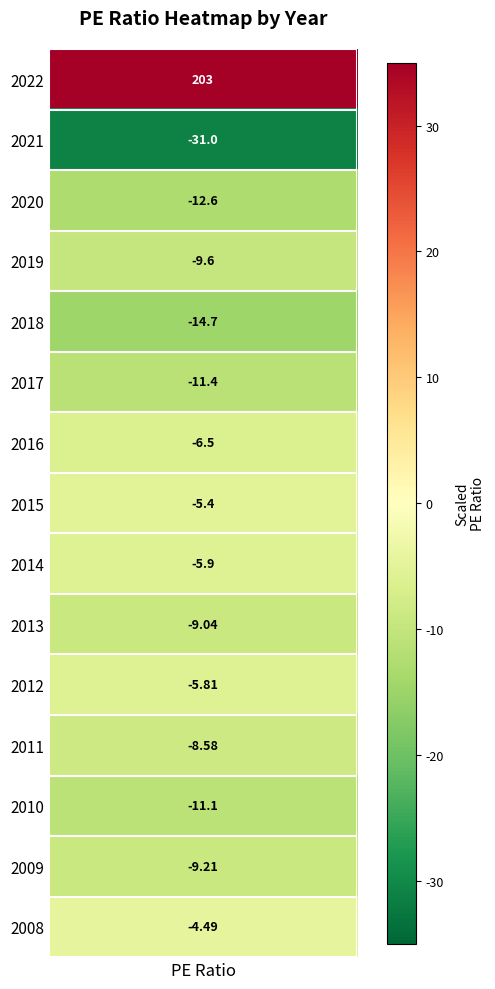

What is the approximate value at 2018?

-14.7